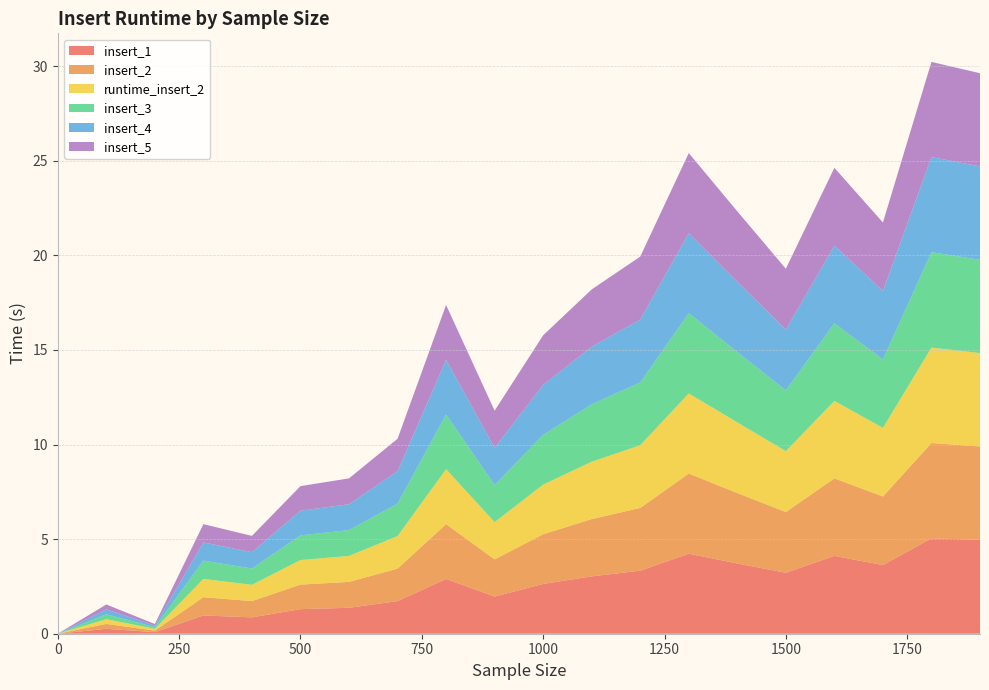

Reading left to right, extract all data points from this chart.

insert_1: 0=0.0	100=0.3	200=0.1	300=1.0	400=0.9	500=1.3	600=1.4	700=1.7	800=2.9	900=2.0	1000=2.6	1100=3.0	1200=3.3	1300=4.2	1400=3.7	1500=3.2	1600=4.1	1700=3.6	1800=5.0	1900=5.0
insert_2: 0=0.0	100=0.3	200=0.1	300=1.0	400=0.9	500=1.3	600=1.4	700=1.7	800=2.9	900=2.0	1000=2.6	1100=3.0	1200=3.3	1300=4.2	1400=3.7	1500=3.2	1600=4.1	1700=3.6	1800=5.0	1900=4.9
runtime_insert_2: 0=0.0	100=0.2	200=0.1	300=1.0	400=0.9	500=1.3	600=1.4	700=1.7	800=2.9	900=2.0	1000=2.6	1100=3.0	1200=3.3	1300=4.2	1400=3.7	1500=3.2	1600=4.1	1700=3.6	1800=5.0	1900=4.9
insert_3: 0=0.0	100=0.3	200=0.1	300=1.0	400=0.9	500=1.3	600=1.4	700=1.7	800=2.9	900=2.0	1000=2.6	1100=3.0	1200=3.3	1300=4.2	1400=3.7	1500=3.2	1600=4.1	1700=3.6	1800=5.0	1900=4.9
insert_4: 0=0.0	100=0.3	200=0.1	300=1.0	400=0.9	500=1.3	600=1.4	700=1.7	800=2.9	900=2.0	1000=2.6	1100=3.0	1200=3.3	1300=4.2	1400=3.7	1500=3.2	1600=4.1	1700=3.6	1800=5.0	1900=4.9
insert_5: 0=0.0	100=0.3	200=0.1	300=1.0	400=0.9	500=1.3	600=1.4	700=1.7	800=2.9	900=2.0	1000=2.6	1100=3.0	1200=3.3	1300=4.2	1400=3.7	1500=3.2	1600=4.1	1700=3.6	1800=5.0	1900=4.9